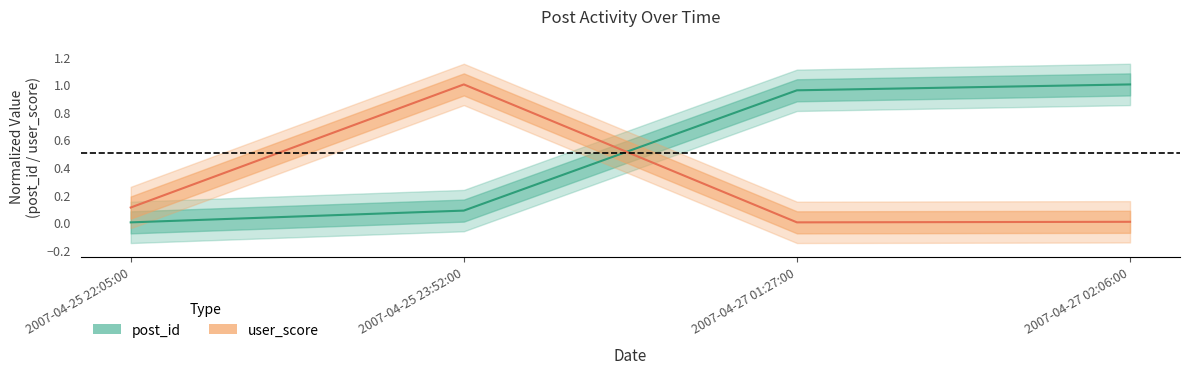

What are all the series names shown in the legend?

post_id, user_score